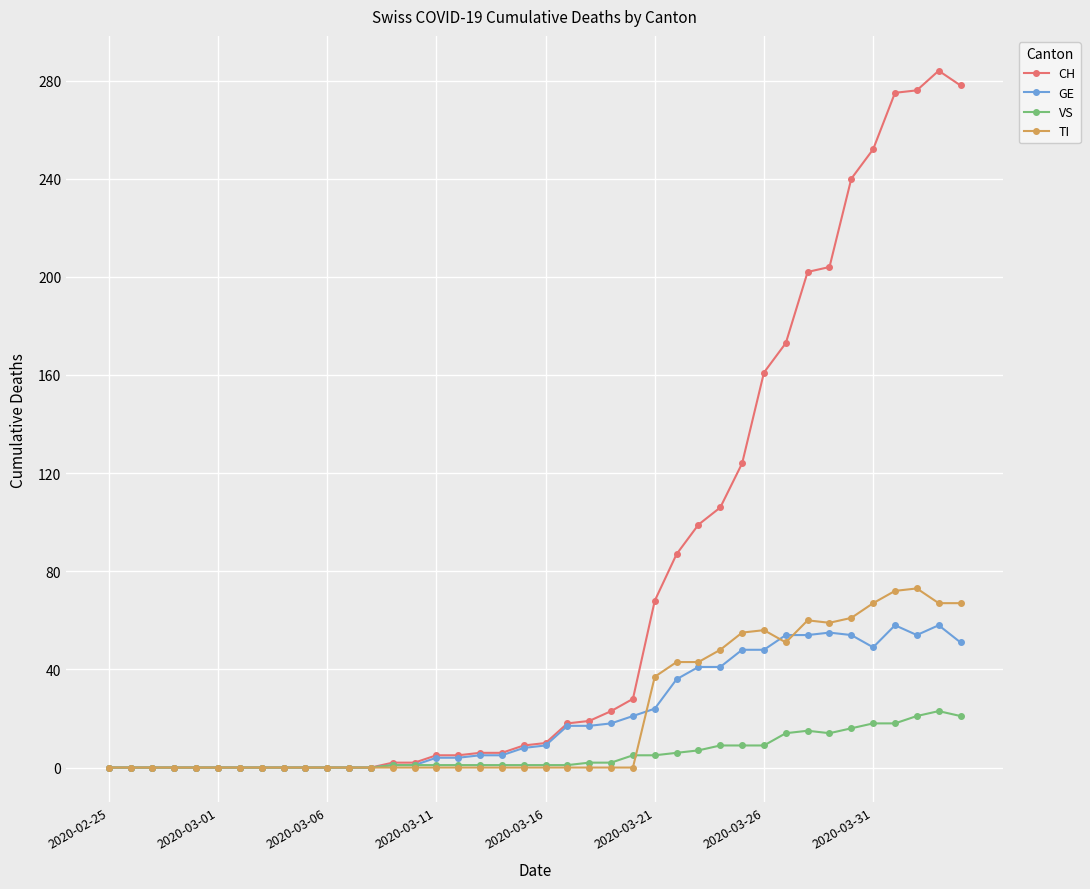

What is the average value of the CH series?

74